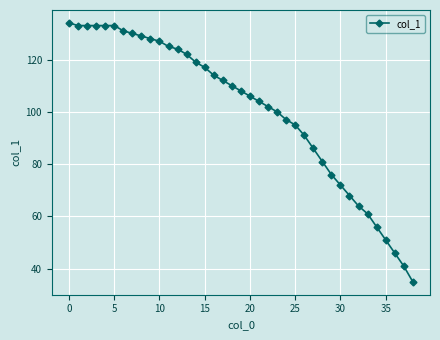

How many values are below 108?

19